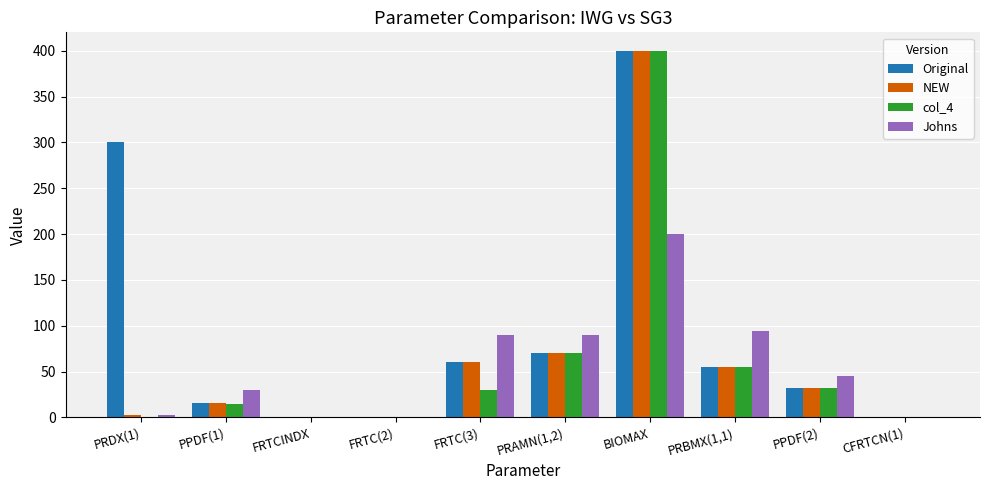

What is the sum of all Johns values?

553.8